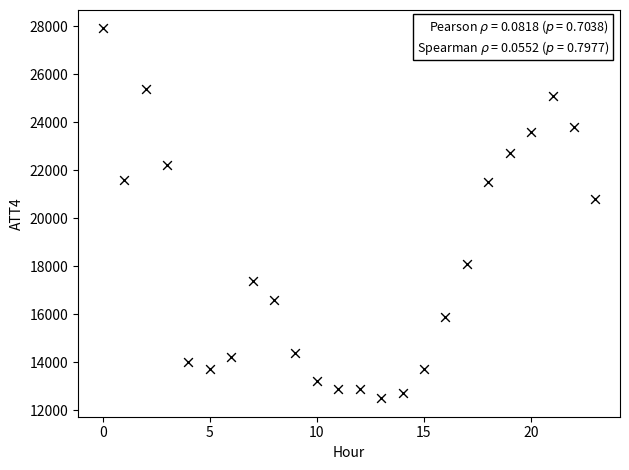

What is the range of Y values (max minus min)?

15400